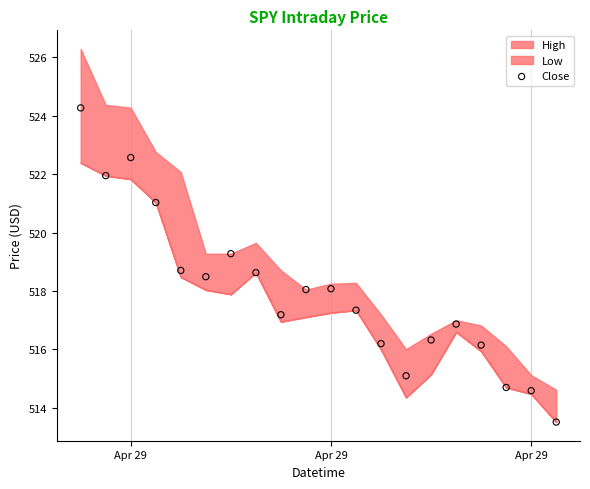

What is the range of Y values (max minus min)?

10.8